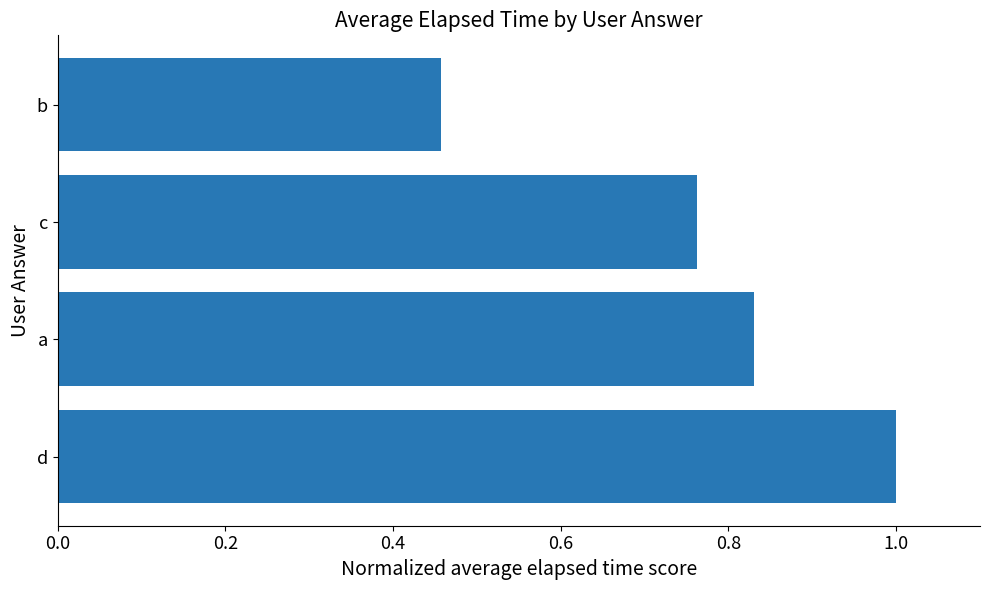

Does the chart contain stacked bars?

No